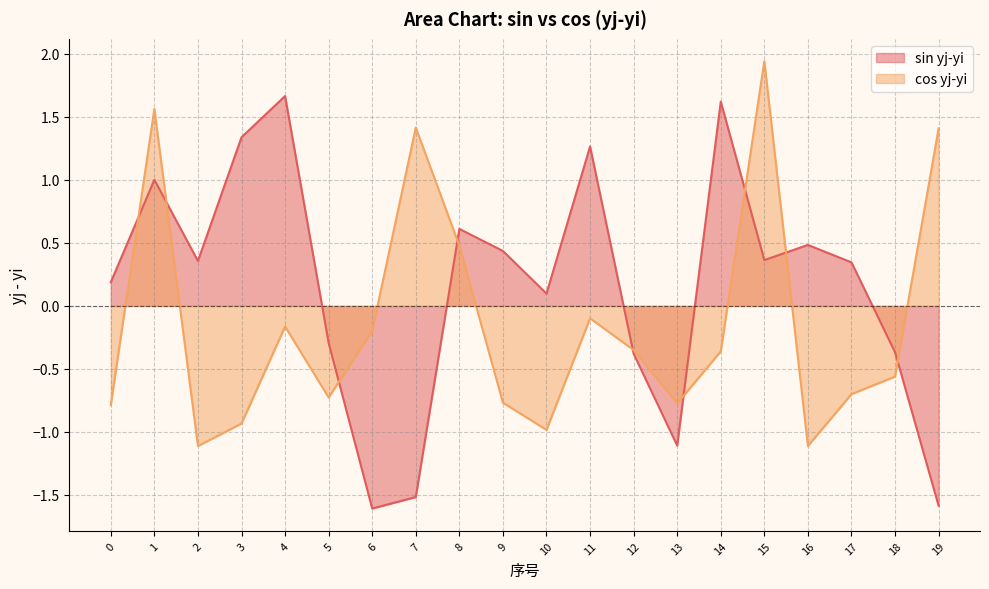

Count the number of data series in this chart.

2